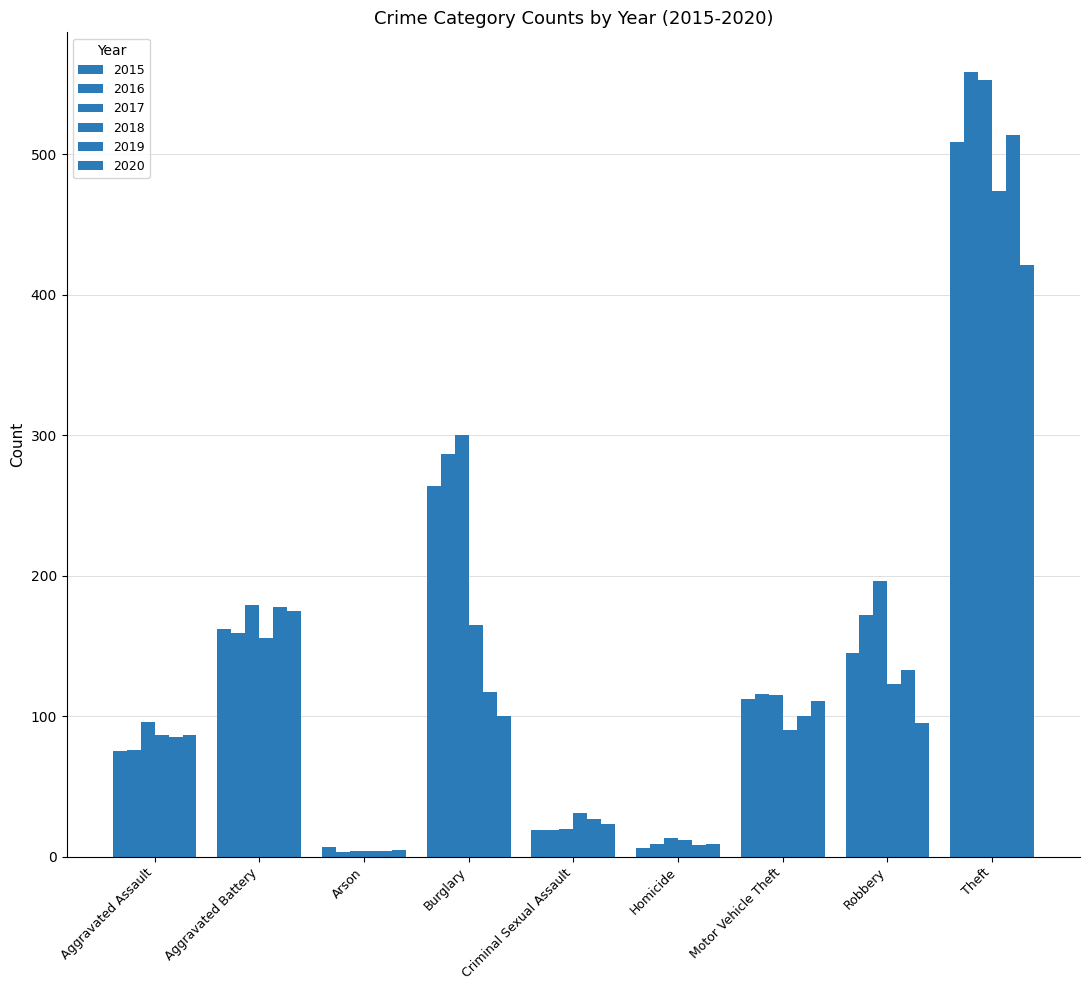

The value of 2019 at Aggravated Assault is 45. True or false?

False